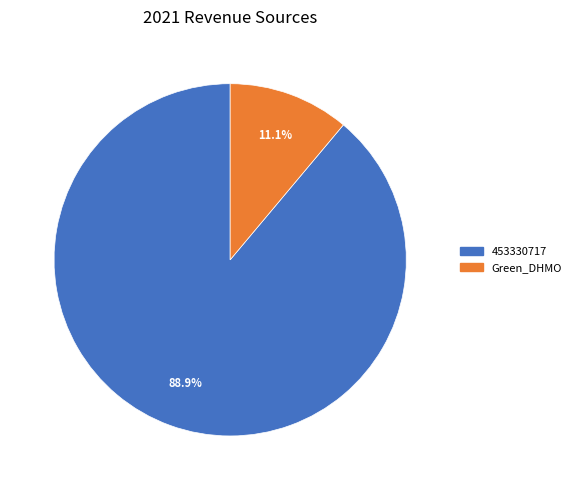

To the nearest percent, what is the difference between the Green_DHMO and 453330717 slice percentages?

78%